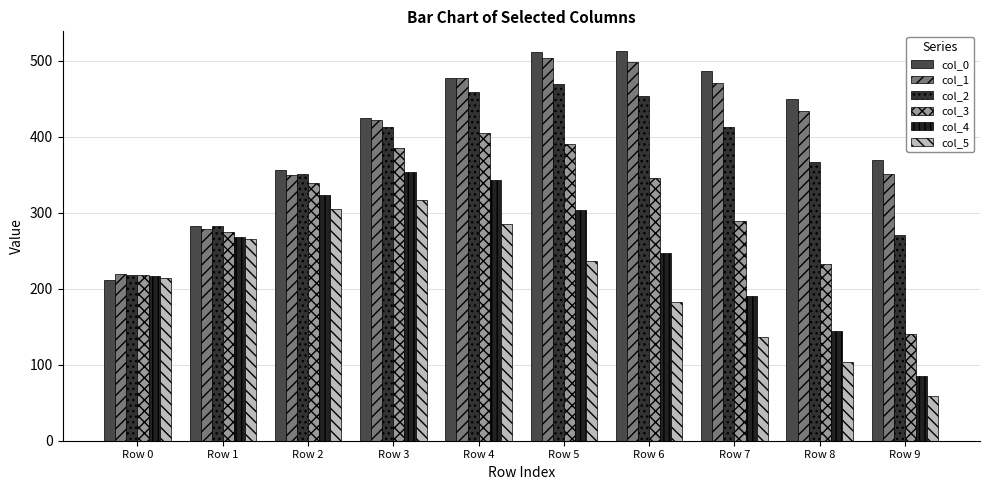

Which series has the largest total across all categories?

col_0